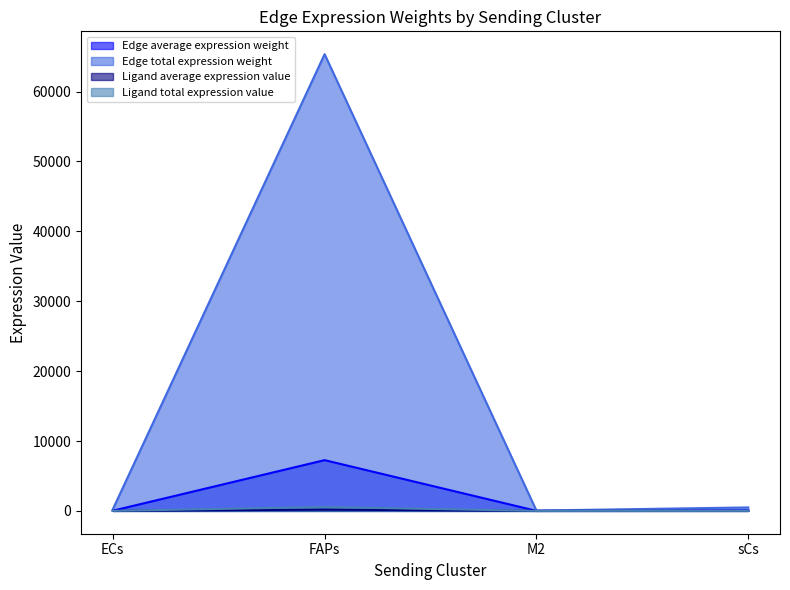

What is the minimum value shown in the chart?

0.1